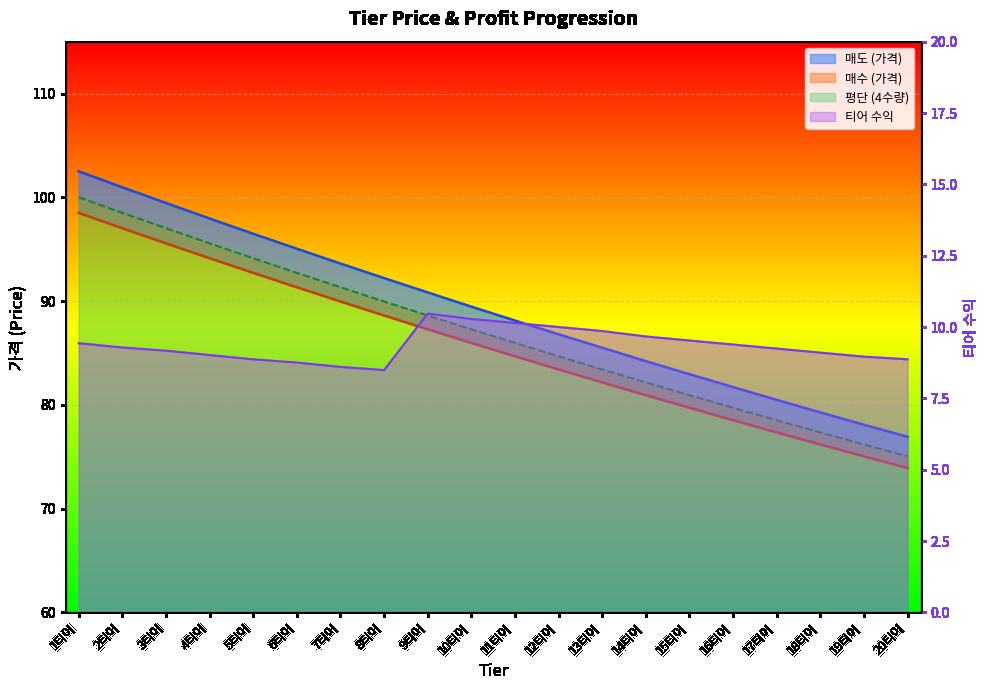

Reading right to left, list all the values displayed in this chart.

매도 (가격): 76.9	78.1	79.3	80.5	81.7	83.0	84.2	85.5	86.8	88.1	89.5	90.8	92.2	93.6	95.0	96.5	98.0	99.5	101.0	102.5
매수 (가격): 73.9	75.0	76.2	77.3	78.5	79.7	80.9	82.2	83.4	84.7	86.0	87.3	88.6	90.0	91.3	92.7	94.1	95.6	97.0	98.5
평단 (4수량): 75.0	76.2	77.3	78.5	79.7	80.9	82.2	83.4	84.7	86.0	87.3	88.6	90.0	91.3	92.7	94.1	95.6	97.0	98.5	100.0
티어 수익: 8.9	9.0	9.1	9.2	9.4	9.5	9.7	9.9	10.0	10.1	10.3	10.5	8.5	8.6	8.8	8.9	9.0	9.2	9.3	9.4